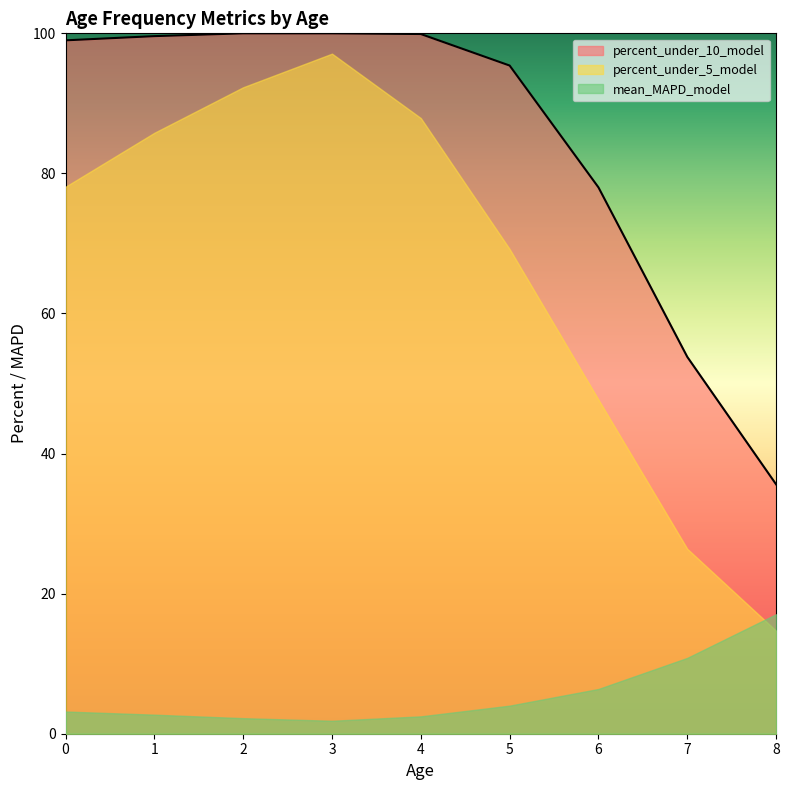

What is the sum of all percent_under_5_model values?

599.2